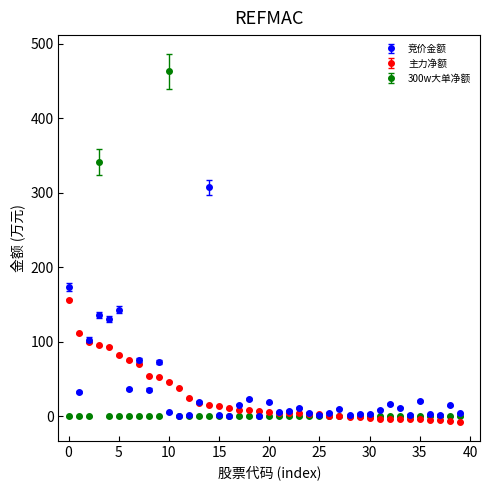

Which series has the largest range (max minus min)?

300w大单净额